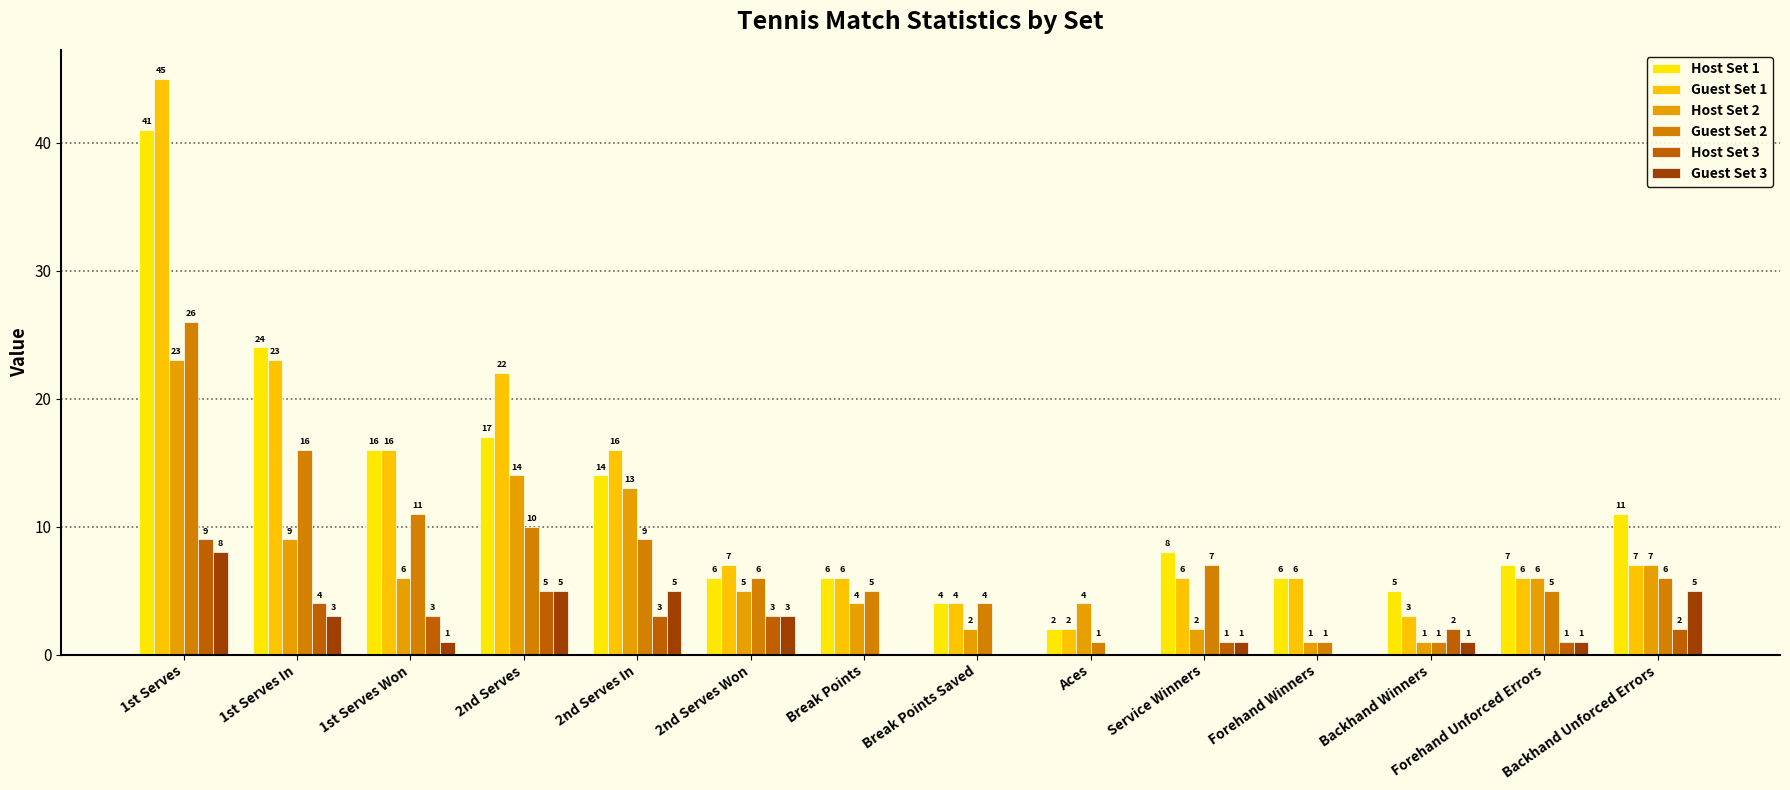

At which category is the sum across all series the highest?

1st Serves